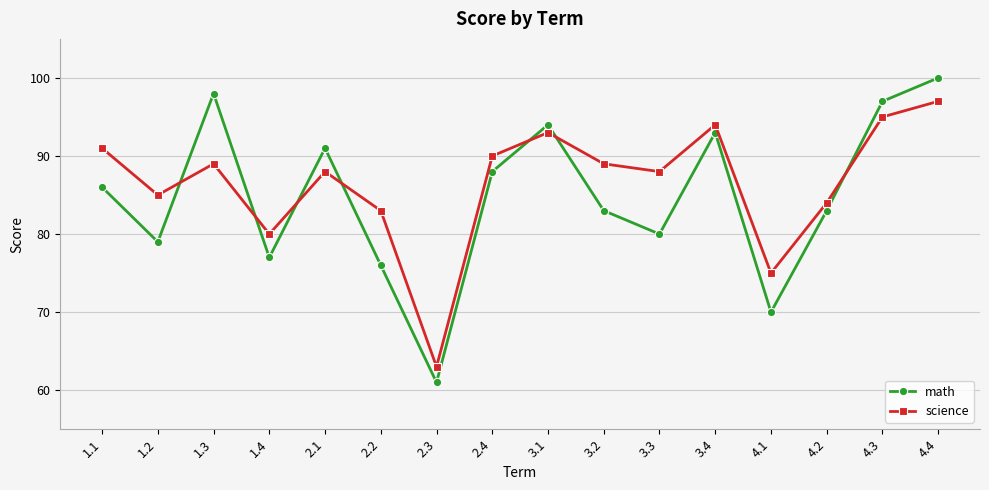

The math series shows 79 at 1.2. True or false?

True